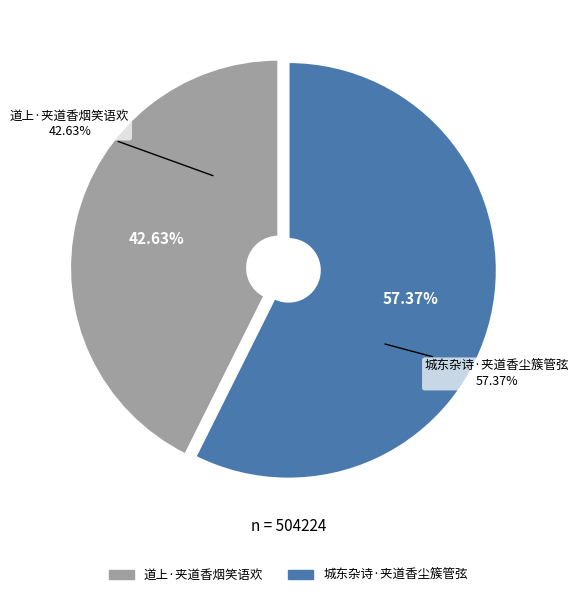

Which slice is the largest?

城东杂诗·夹道香尘簇管弦